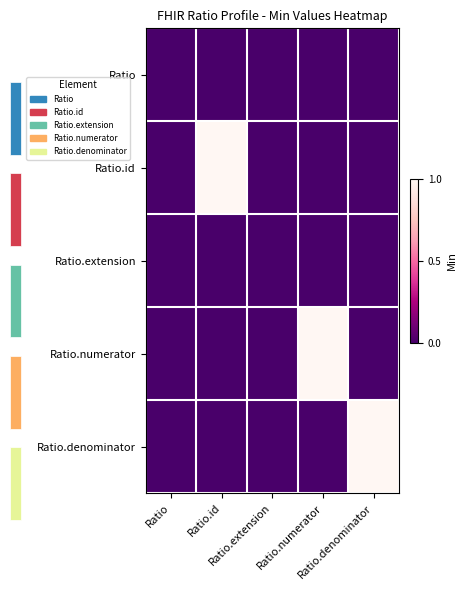

How many positive values does the Ratio.numerator series have?

1